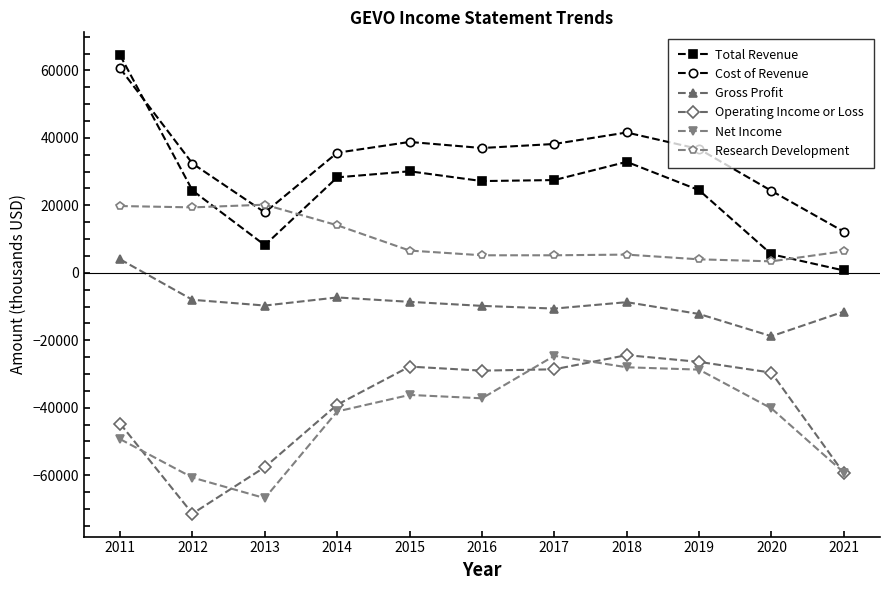

What is the sum of all Research Development values?

109700